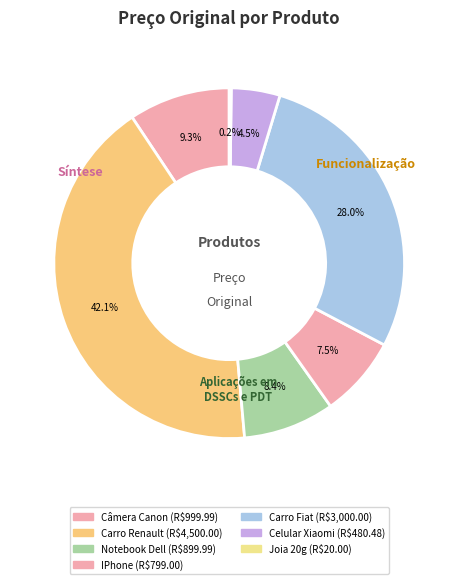

Is the sum of Joia 20g and Celular Xiaomi greater than half?

No